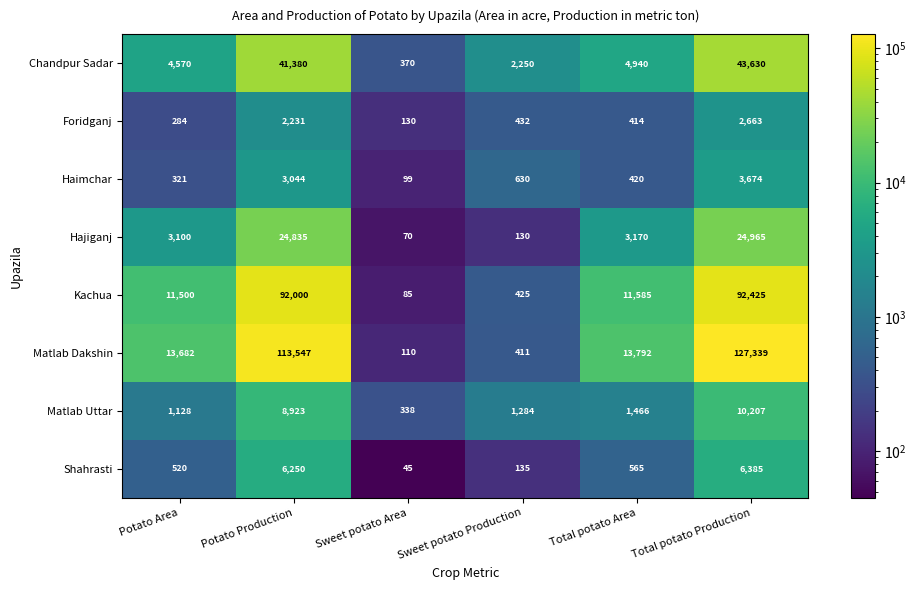

What value does the Foridganj series have at Potato Area?

284